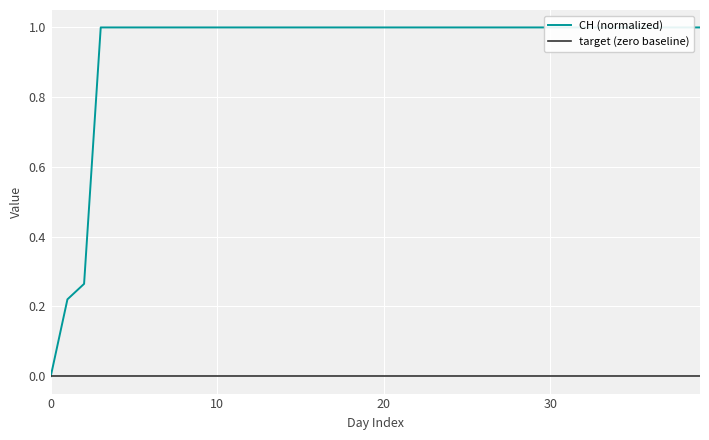

Reading left to right, transcribe all the data shown in this chart.

0.0	0.2	0.3	1.0	1.0	1.0	1.0	1.0	1.0	1.0	1.0	1.0	1.0	1.0	1.0	1.0	1.0	1.0	1.0	1.0	1.0	1.0	1.0	1.0	1.0	1.0	1.0	1.0	1.0	1.0	1.0	1.0	1.0	1.0	1.0	1.0	1.0	1.0	1.0	1.0